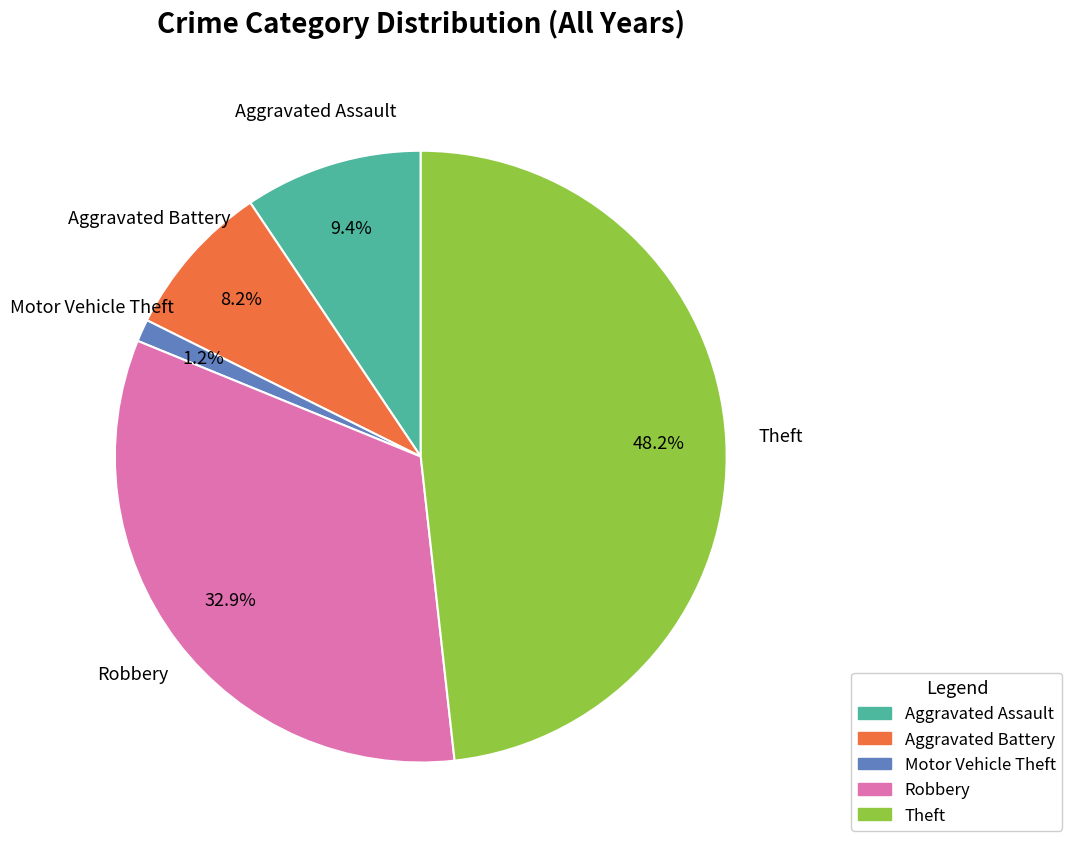

The Robbery slice represents 46% of the pie. True or false?

False